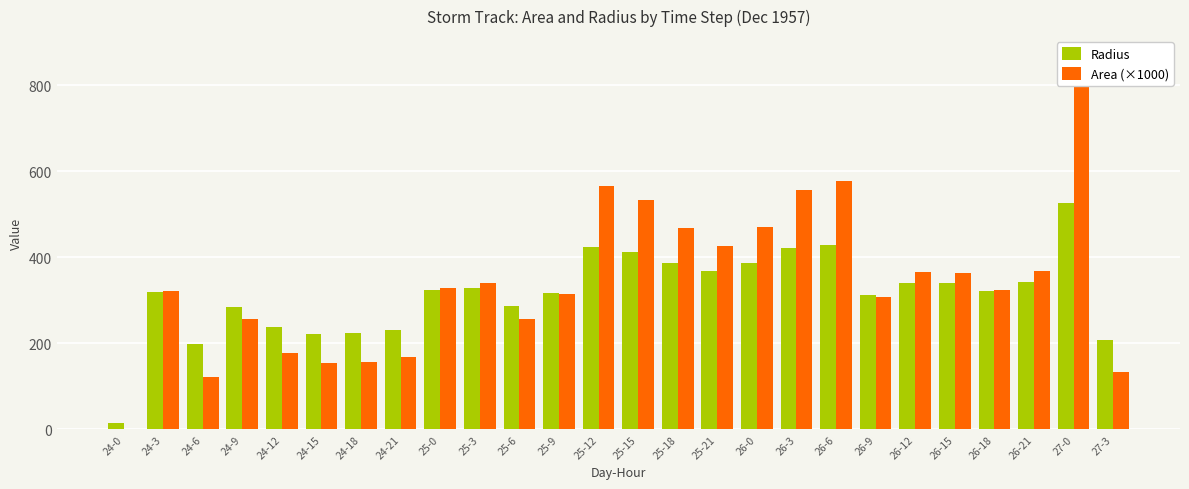

Reading left to right, transcribe all the data shown in this chart.

Radius: 24-0=14.1	24-3=319.5	24-6=197.5	24-9=285.6	24-12=237.3	24-15=222.1	24-18=223.0	24-21=230.9	25-0=323.5	25-3=329.3	25-6=286.3	25-9=317.0	25-12=424.1	25-15=411.7	25-18=386.0	25-21=368.3	26-0=386.8	26-3=420.5	26-6=428.5	26-9=312.5	26-12=341.1	26-15=339.7	26-18=320.7	26-21=342.0	27-0=526.4	27-3=206.8
Area (×1000): 24-0=0.6	24-3=320.6	24-6=122.5	24-9=256.2	24-12=176.9	24-15=155.0	24-18=156.2	24-21=167.5	25-0=328.8	25-3=340.6	25-6=257.5	25-9=315.6	25-12=565.0	25-15=532.5	25-18=468.1	25-21=426.2	26-0=470.0	26-3=555.6	26-6=576.9	26-9=306.9	26-12=365.6	26-15=362.5	26-18=323.1	26-21=367.5	27-0=870.6	27-3=134.4